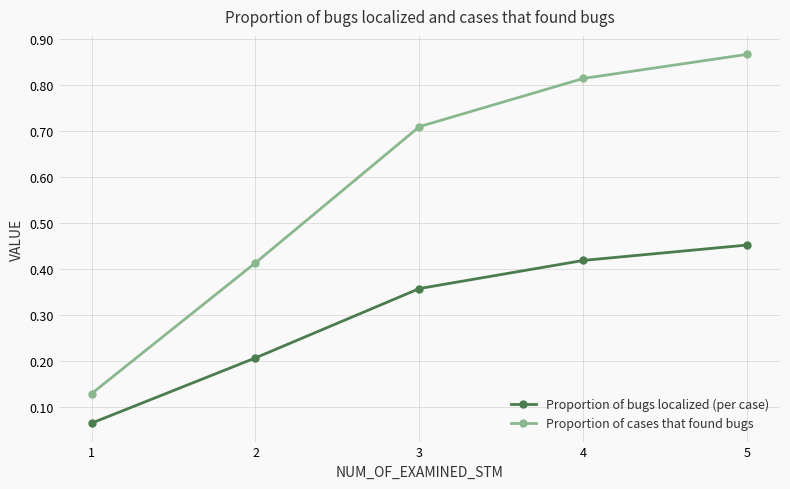

Which category has the highest value across all series?

5